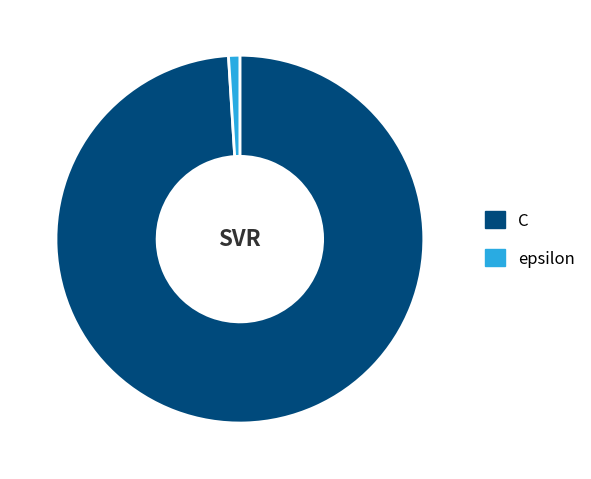

Rank the categories by value from highest to lowest.

C, epsilon